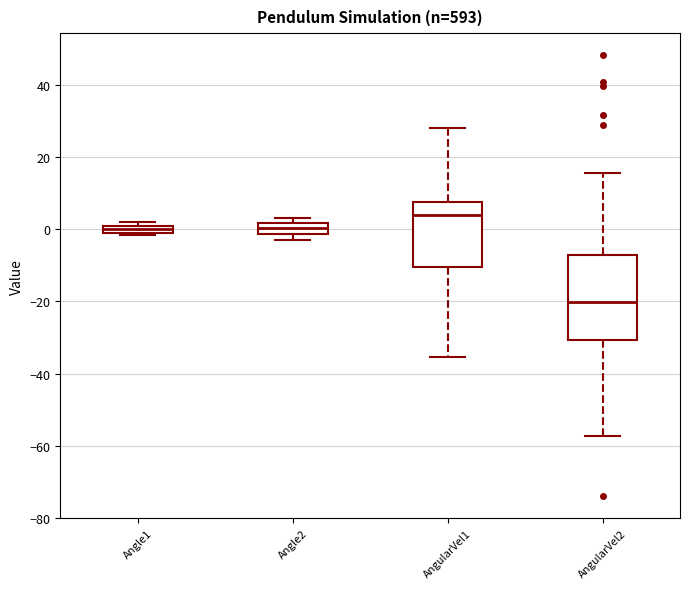

Comparing the boxes themselves (not the whiskers), which one is the tallest?

AngularVel2